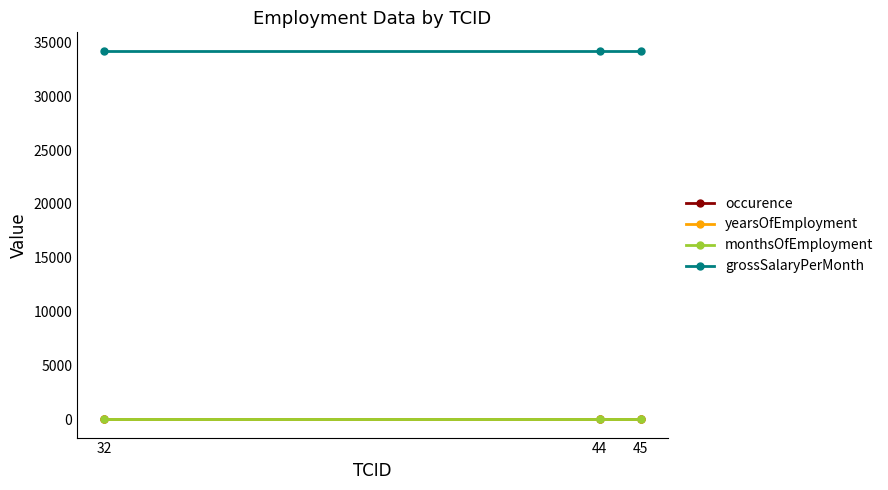

What are all the series names shown in the legend?

occurence, yearsOfEmployment, monthsOfEmployment, grossSalaryPerMonth